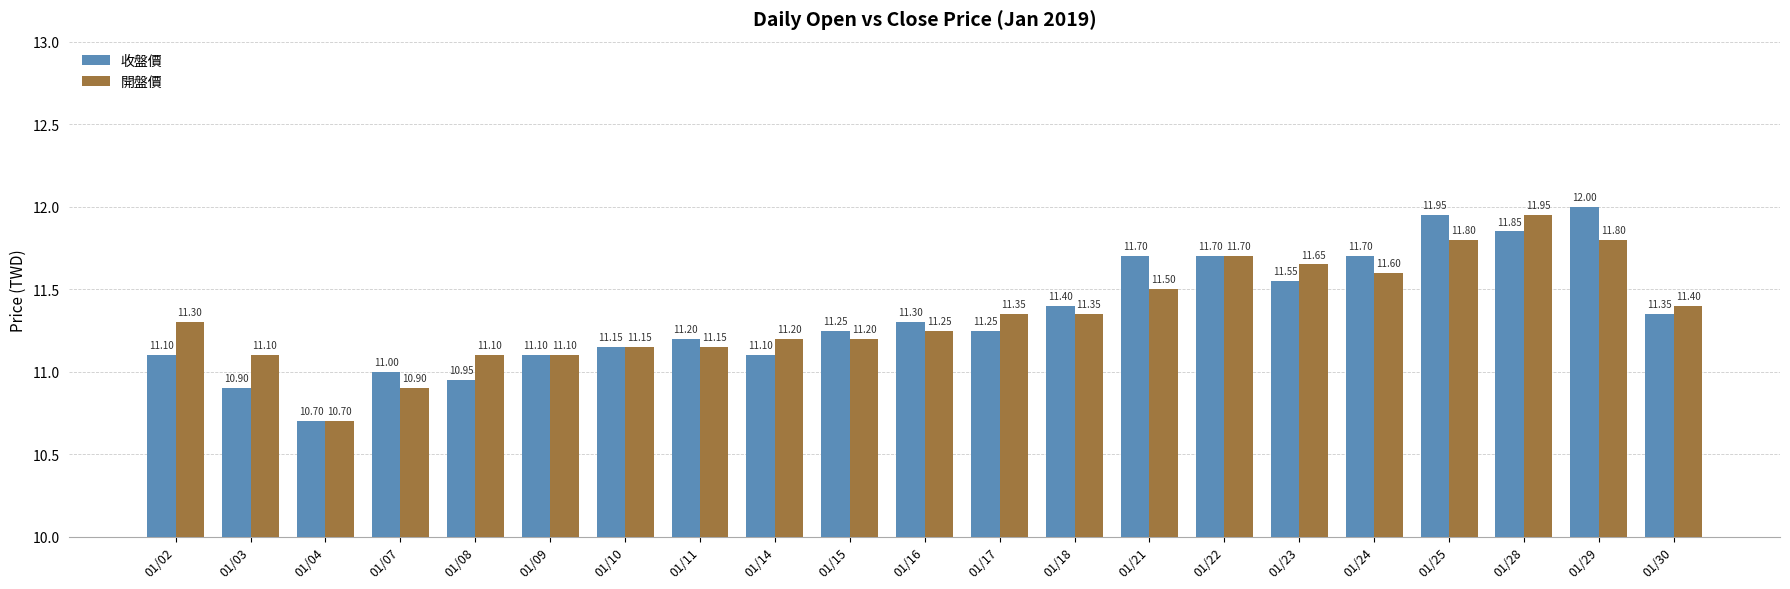

What is the sum of the 收盤價 values at 01/21 and 01/04?

22.4